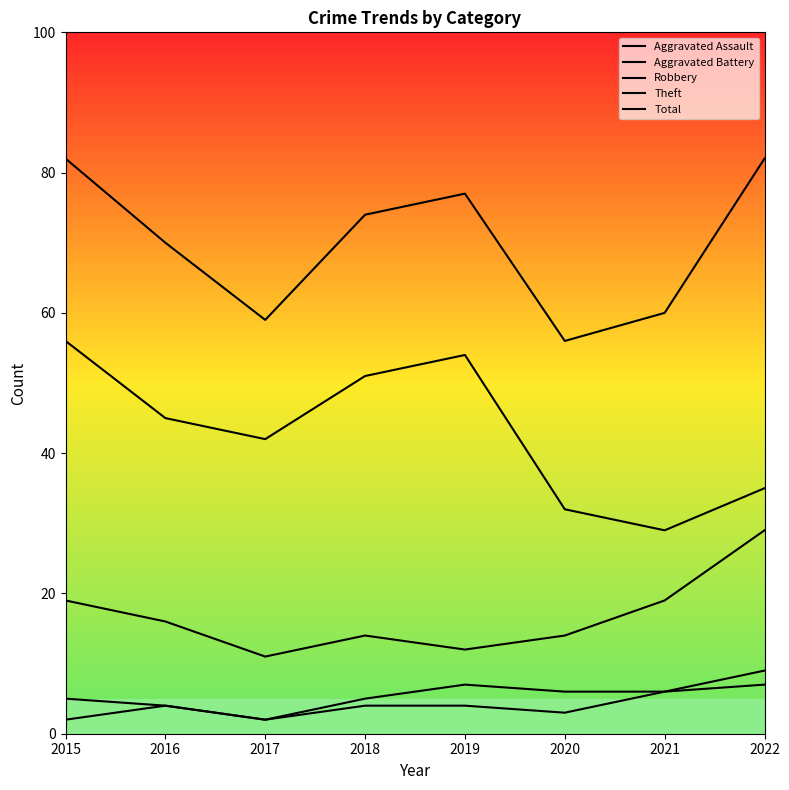

At which category does Theft reach its first local peak?

2019